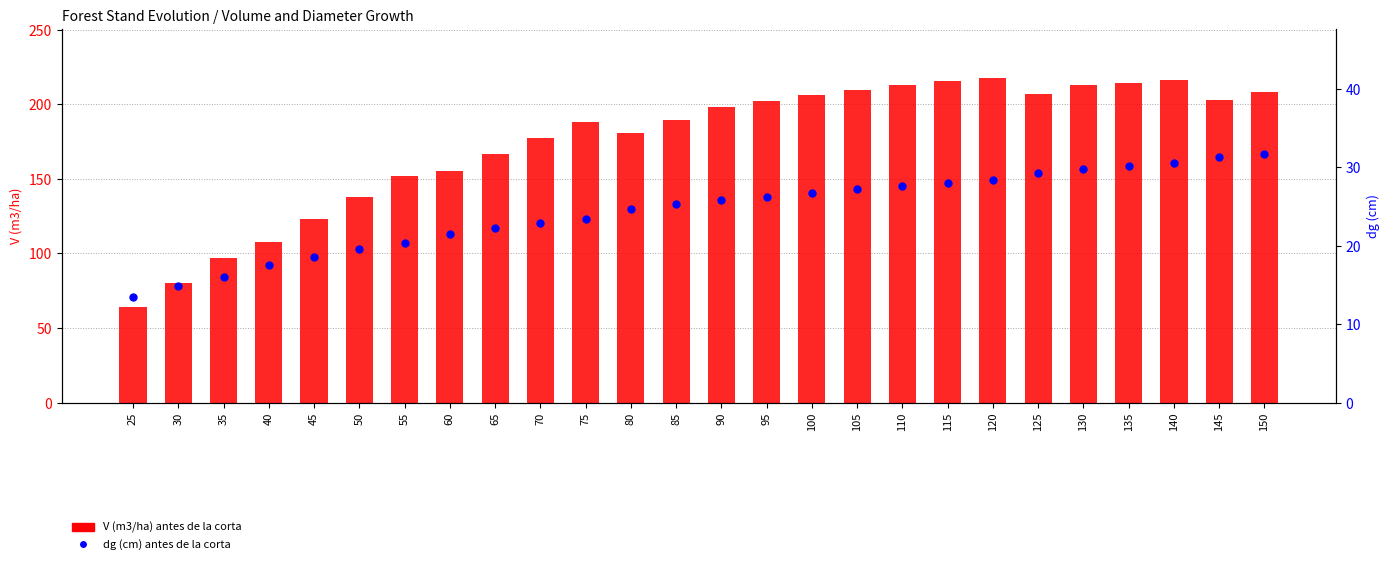

What is the maximum value shown in the chart?

217.9